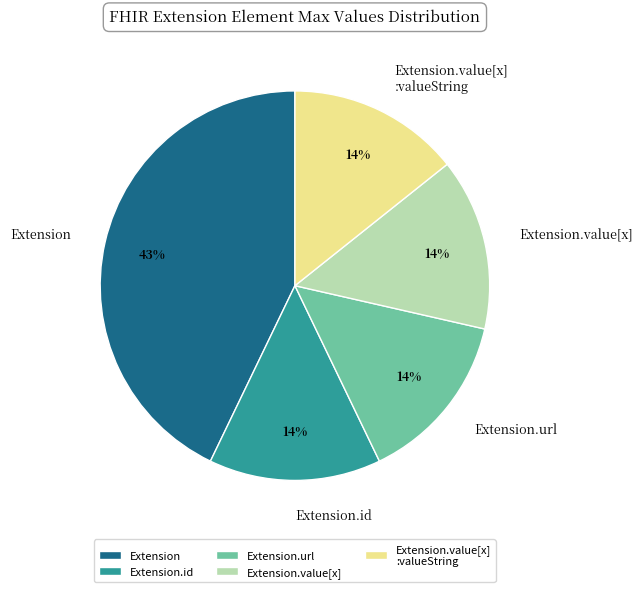

Is it true that Extension.id is 9% of the pie?

False